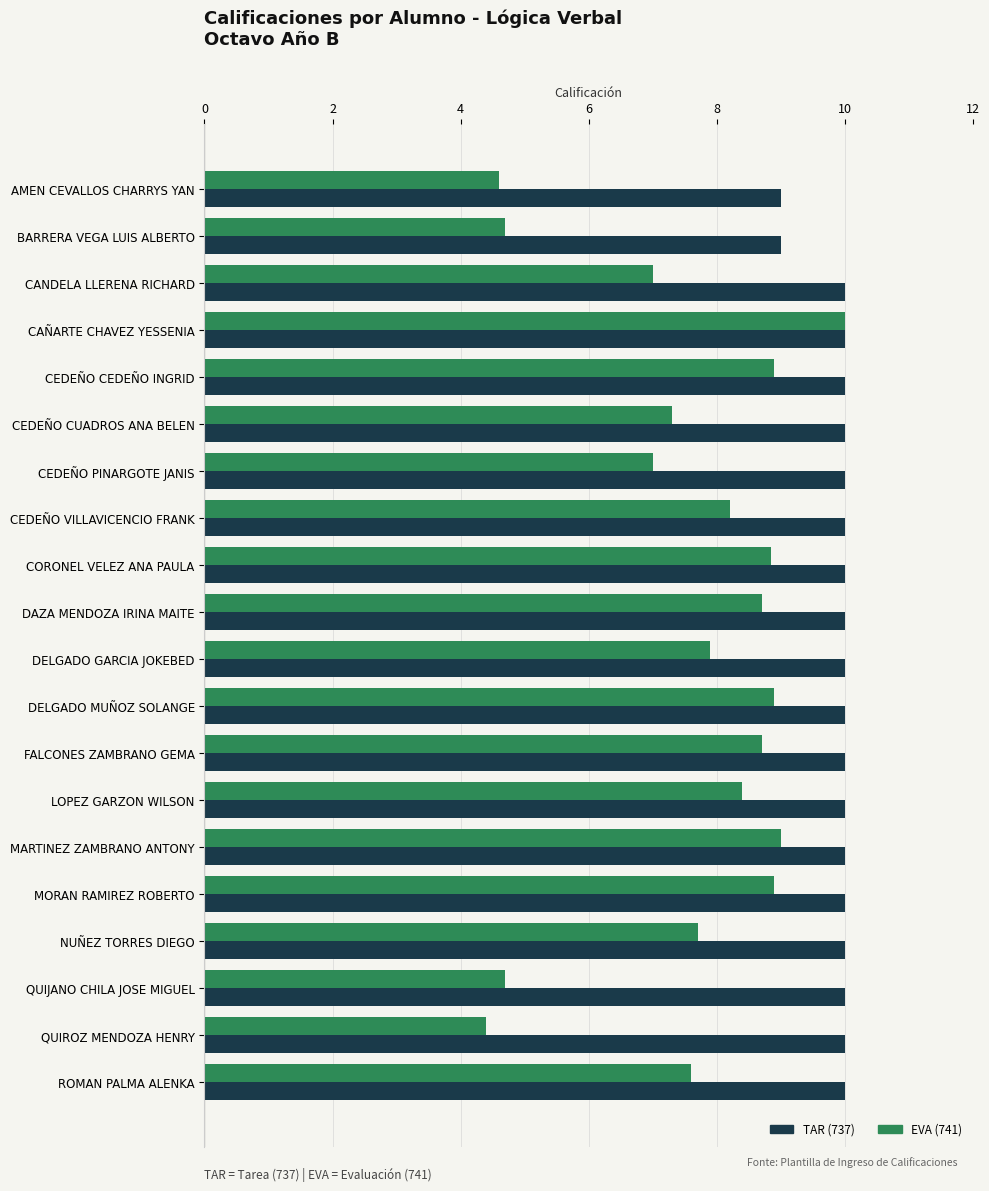

What is the maximum value for EVA (741)?

10.0